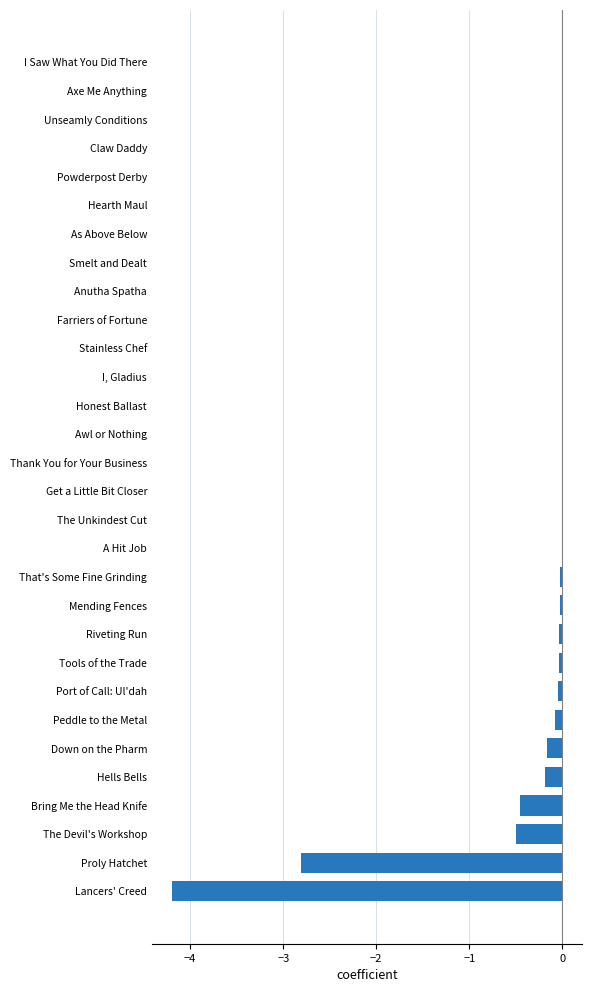

What is the sum of all values?

-8.5